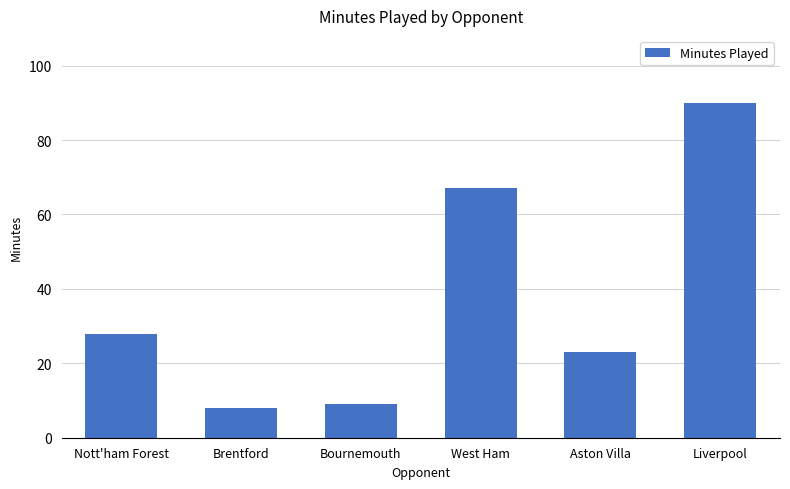

Reading right to left, list all the values displayed in this chart.

Liverpool=90	Aston Villa=23	West Ham=67	Bournemouth=9	Brentford=8	Nott'ham Forest=28